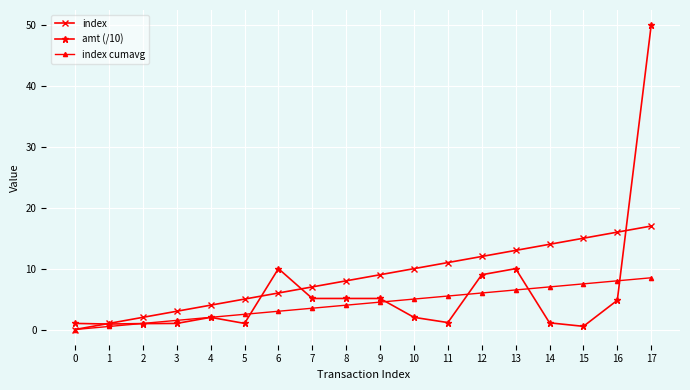

What is the approximate value of index at 15?

15.0